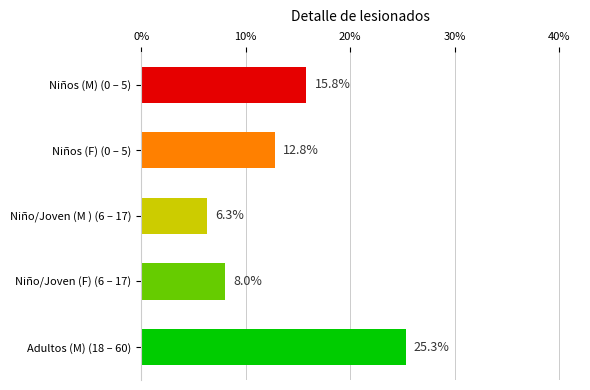

How many values are below 12?

2